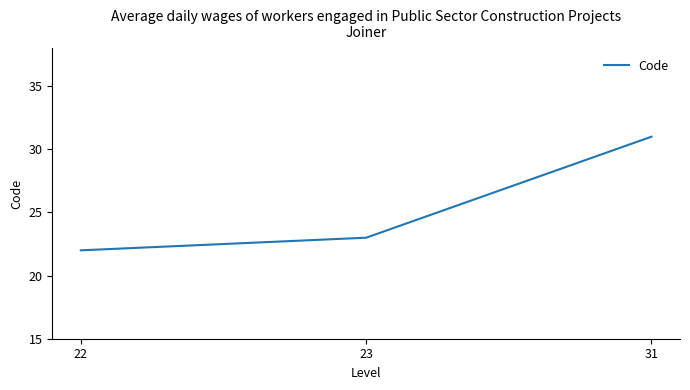

Reading right to left, transcribe all the data shown in this chart.

31	23	22